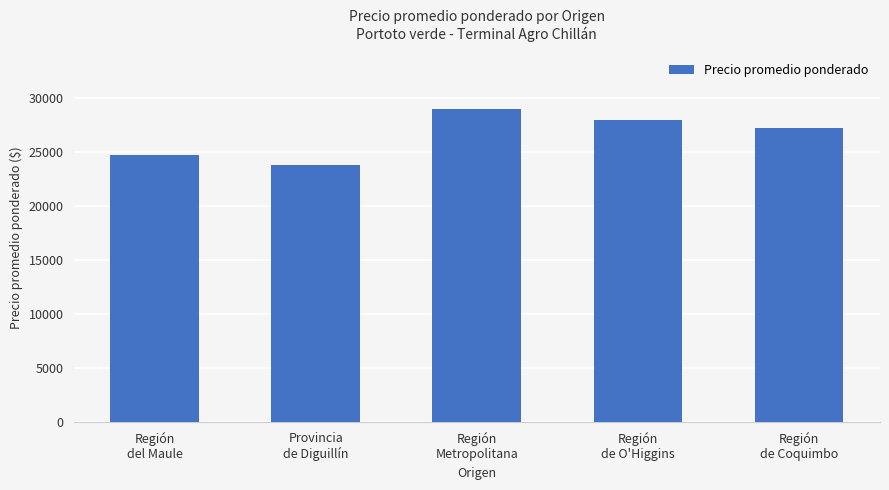

How many bars are there in total?

5